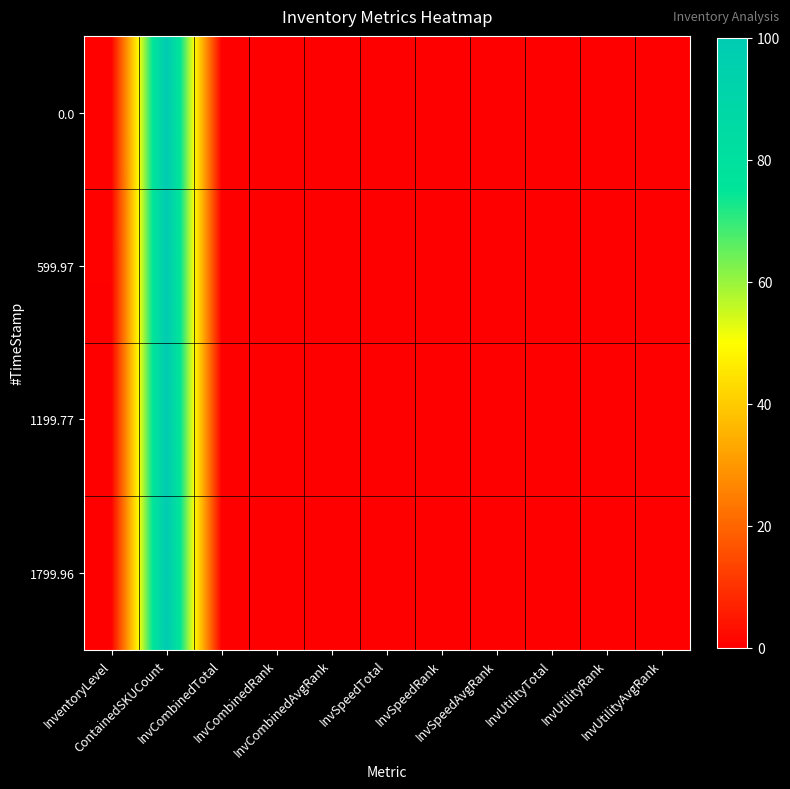

Rank the series by their maximum value, from highest to lowest.

0.0, 599.97, 1199.77, 1799.96